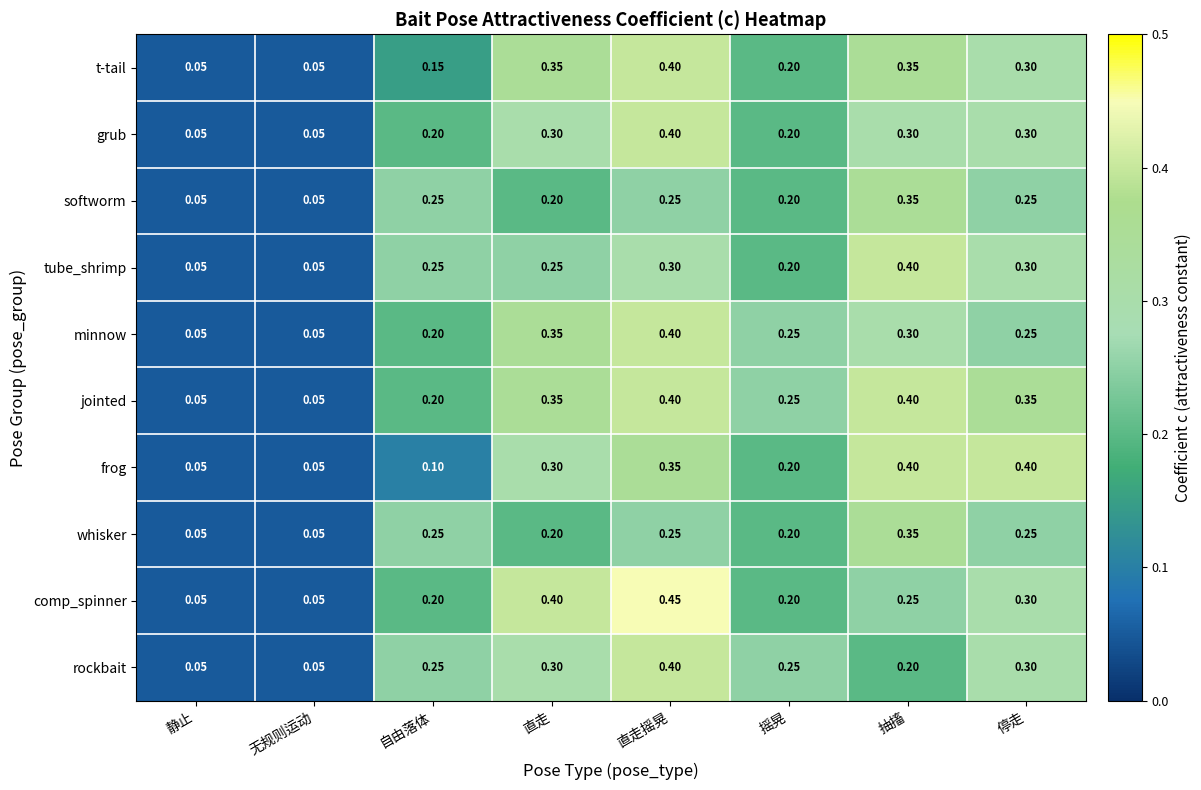

At which category is the sum across all series the highest?

直走摇晃